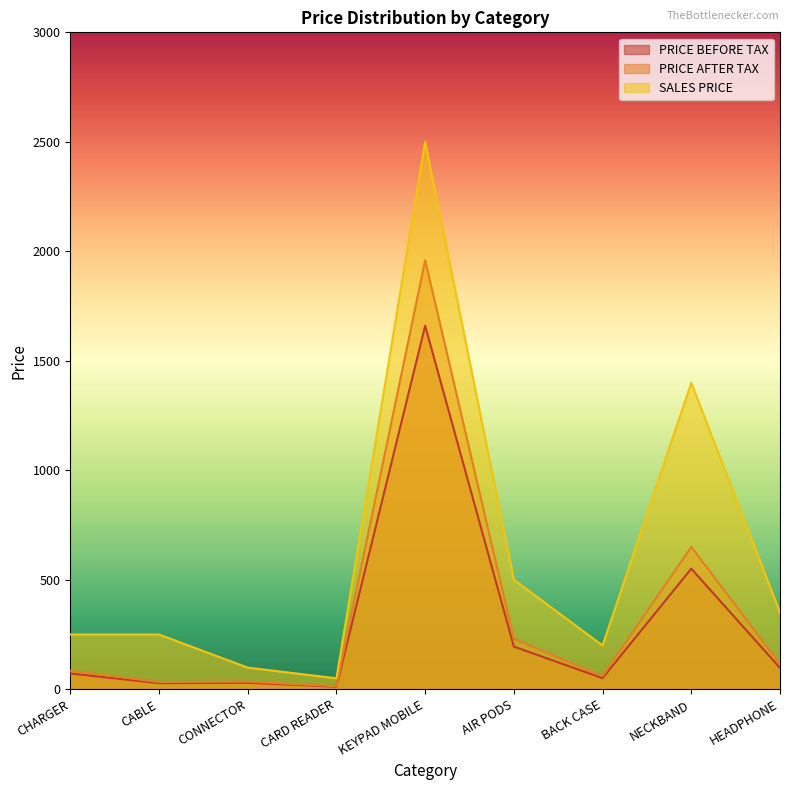

Where is the first local maximum for PRICE BEFORE TAX?

CONNECTOR